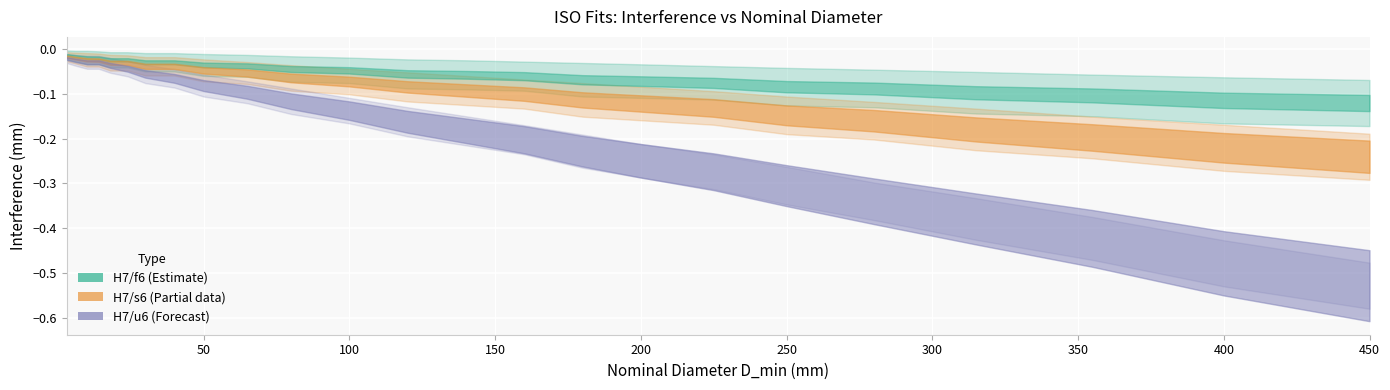

Where is H7/u6_Umin nearest to the value 0?

3